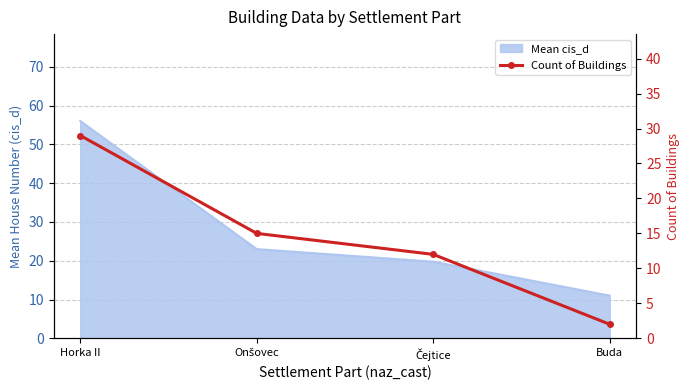

List the labels in order of value, largest first.

Horka II, Onšovec, Čejtice, Buda